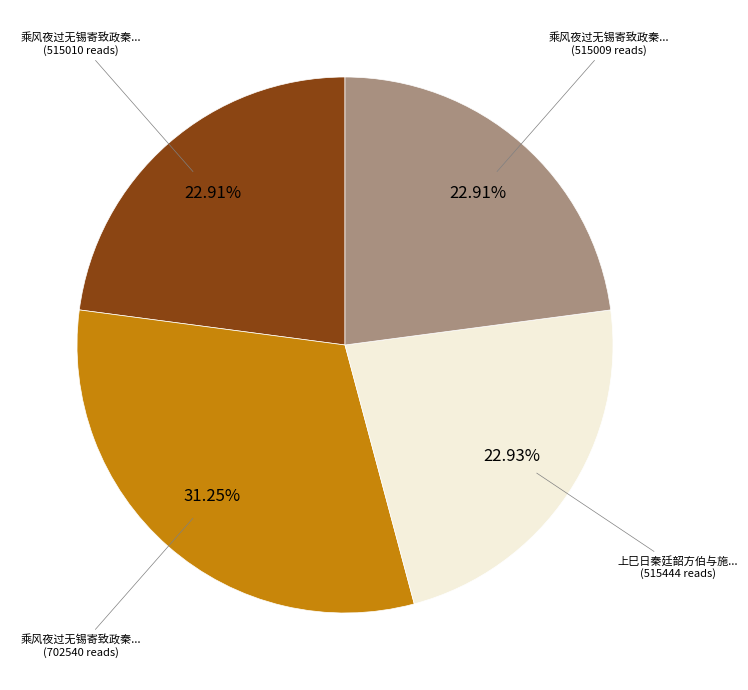

Does any single category account for the majority?

No